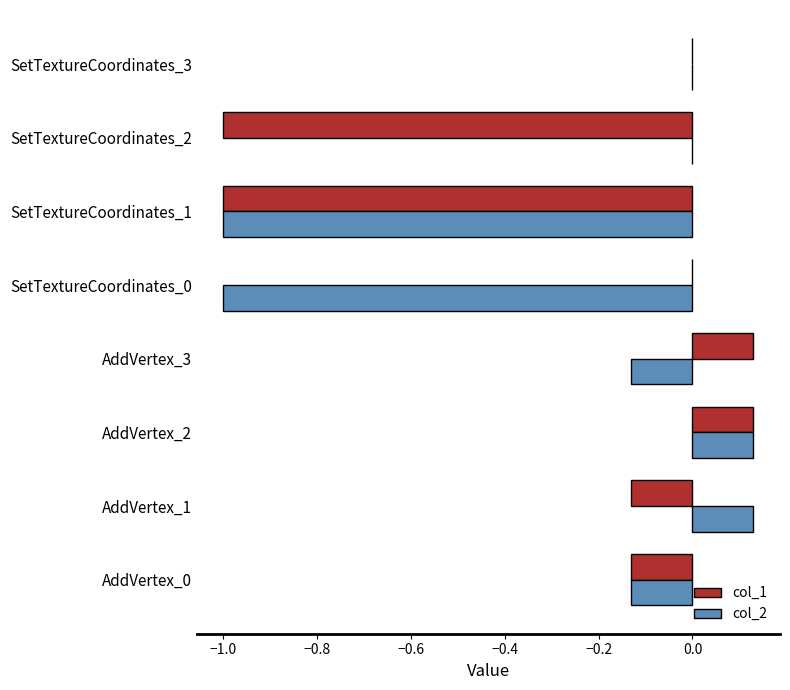

Between AddVertex_3 and SetTextureCoordinates_0, which series saw the biggest shift?

col_2